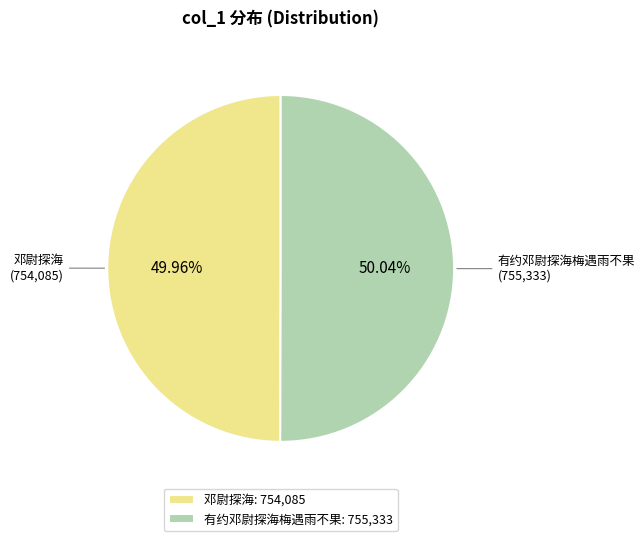

To the nearest percent, what portion does 邓尉探海 represent?

50%